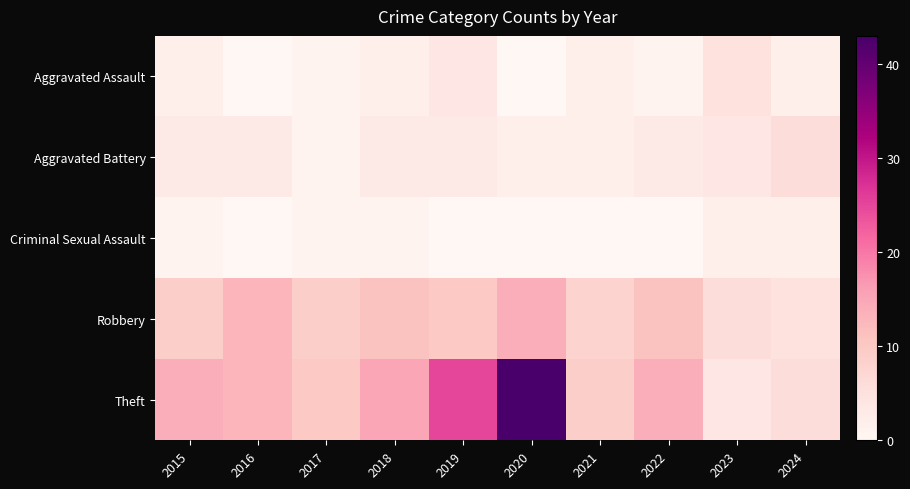

Rank the series by their maximum value, from highest to lowest.

Theft, Robbery, Aggravated Battery, Aggravated Assault, Criminal Sexual Assault